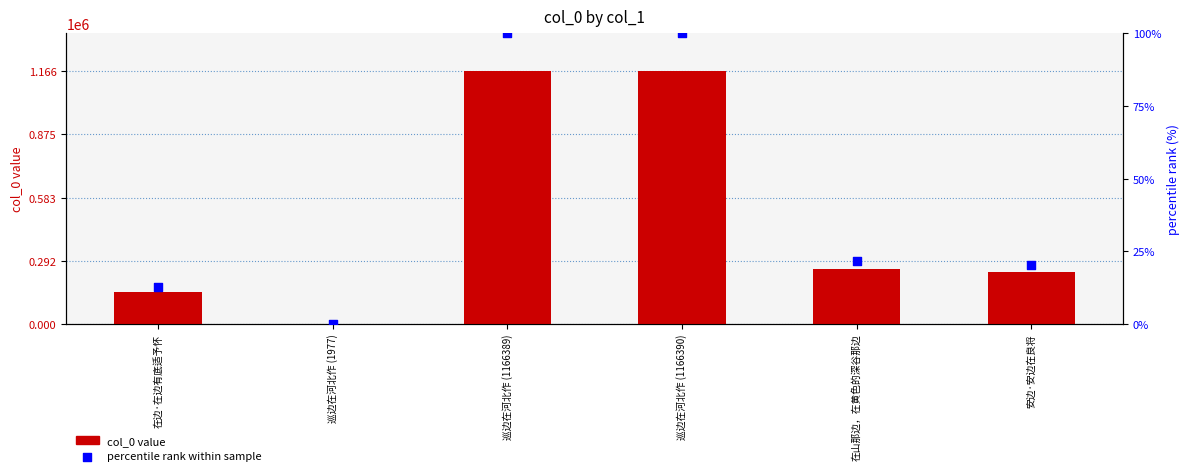

What are all the series names shown in the legend?

col_0 value, percentile rank within sample